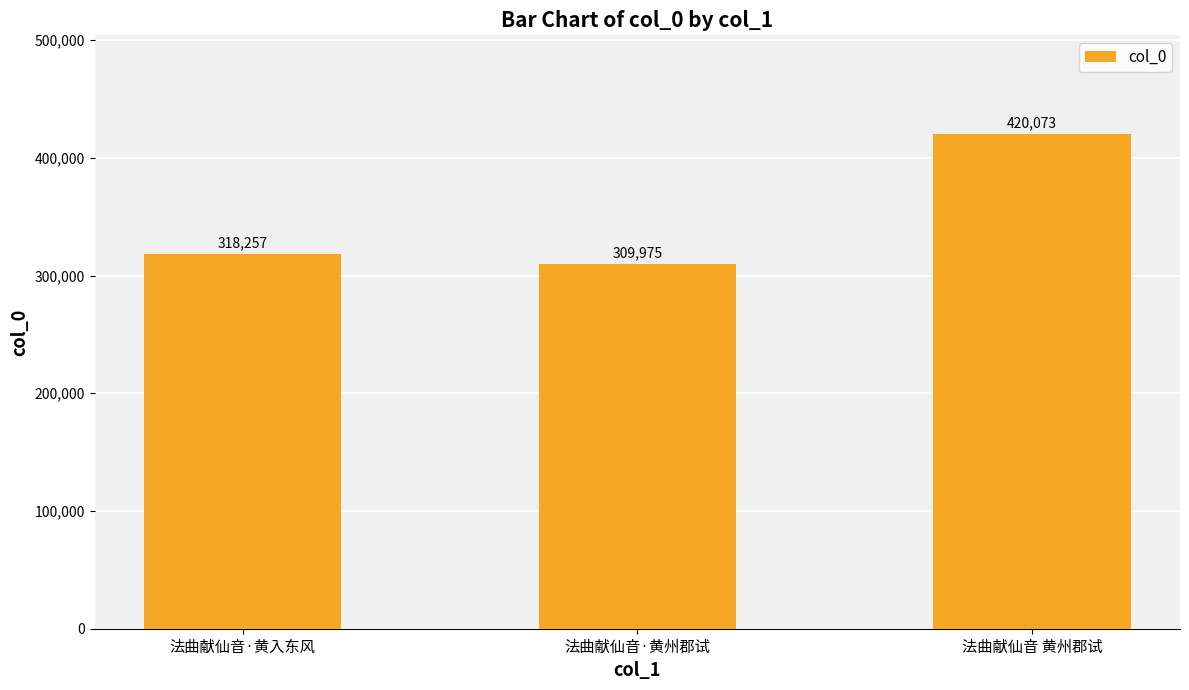

Which category has the highest value across all series?

法曲献仙音 黄州郡试